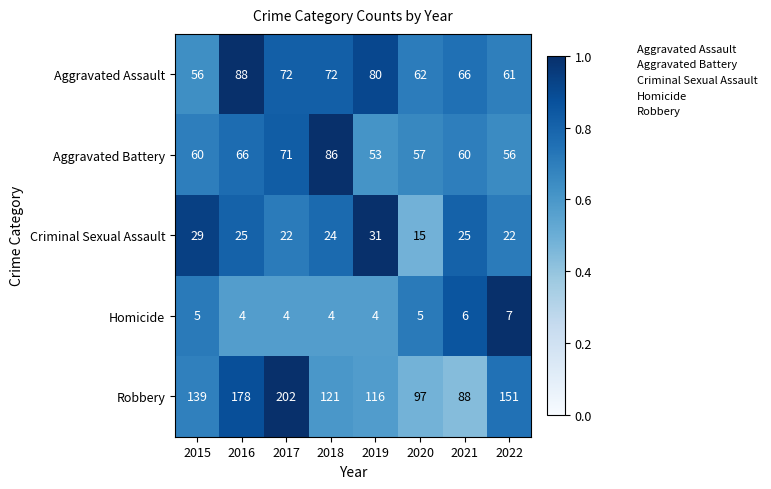

Rank the series by their maximum value, from highest to lowest.

Robbery, Aggravated Assault, Aggravated Battery, Criminal Sexual Assault, Homicide